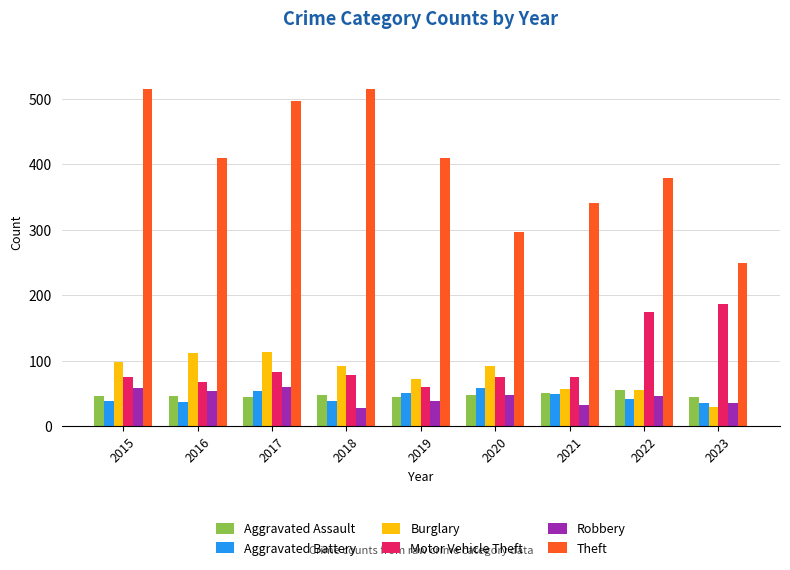

What are all the series names shown in the legend?

Aggravated Assault, Aggravated Battery, Burglary, Motor Vehicle Theft, Robbery, Theft